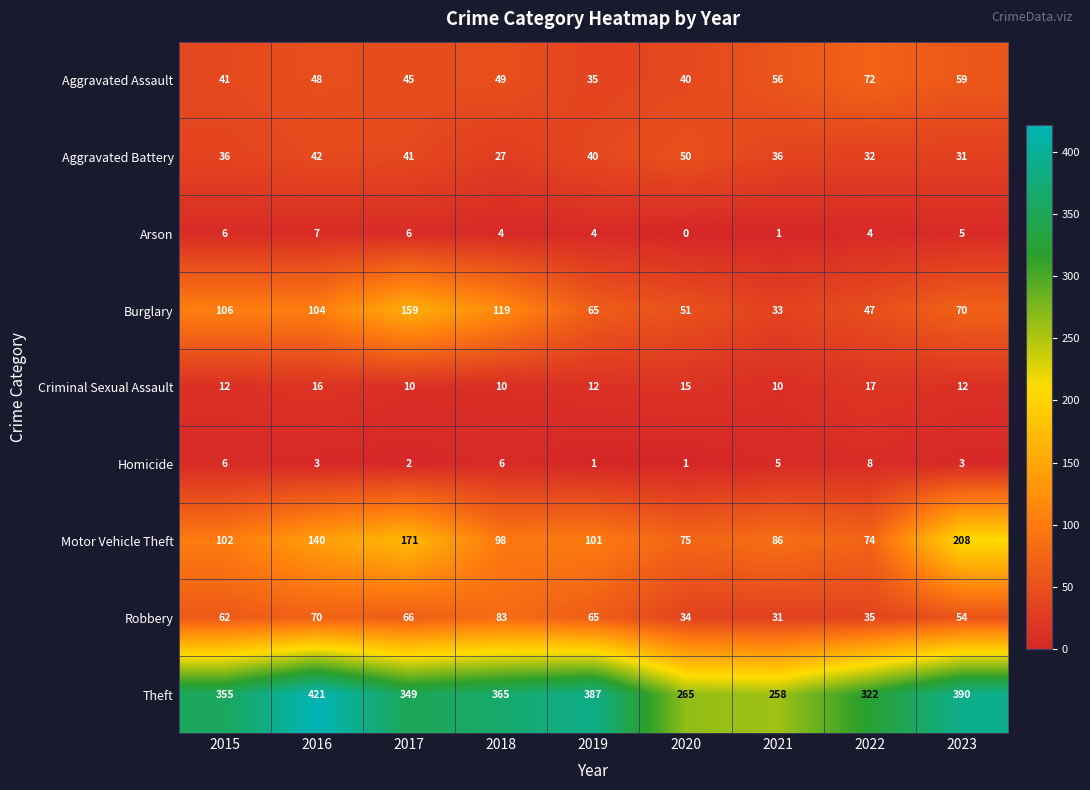

At which label is Aggravated Assault closest to 53?

2021